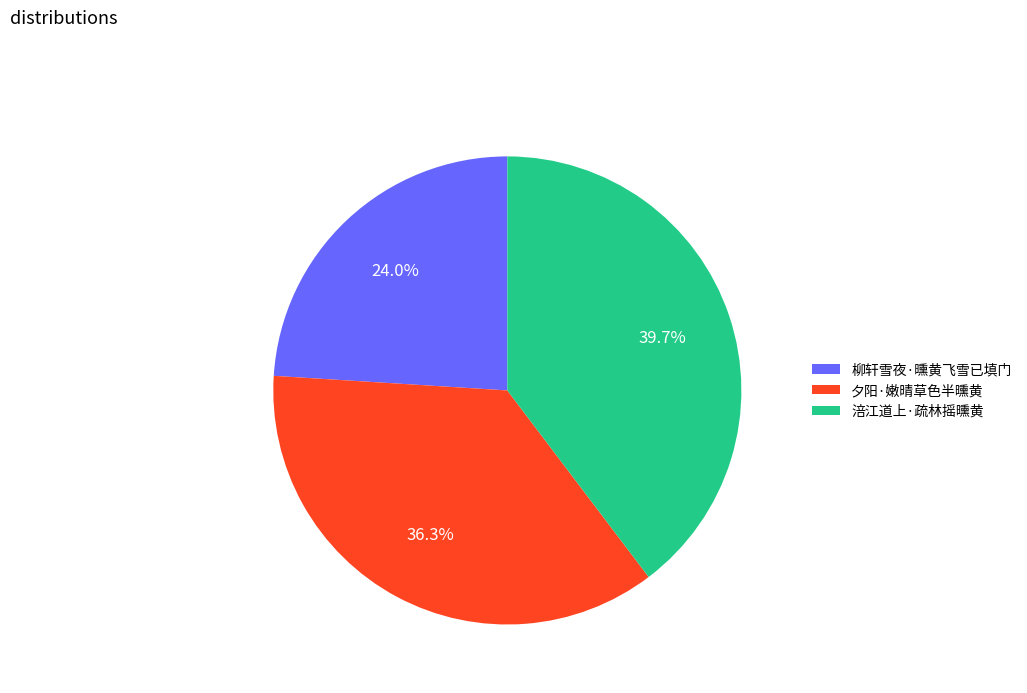

Between 柳轩雪夜·曛黄飞雪已填门 and 涪江道上·疏林摇曛黄, which is larger?

涪江道上·疏林摇曛黄